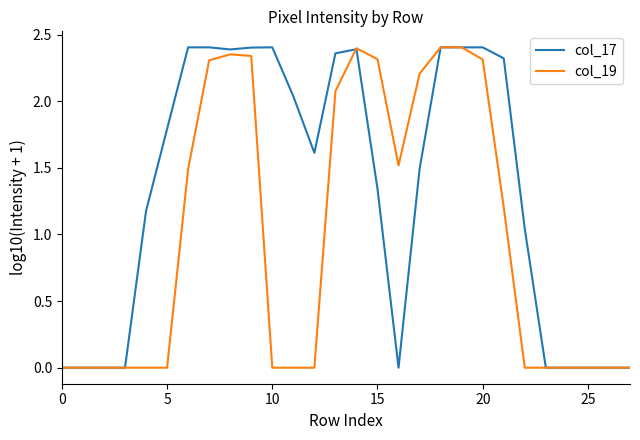

Which series has the largest total across all categories?

col_17